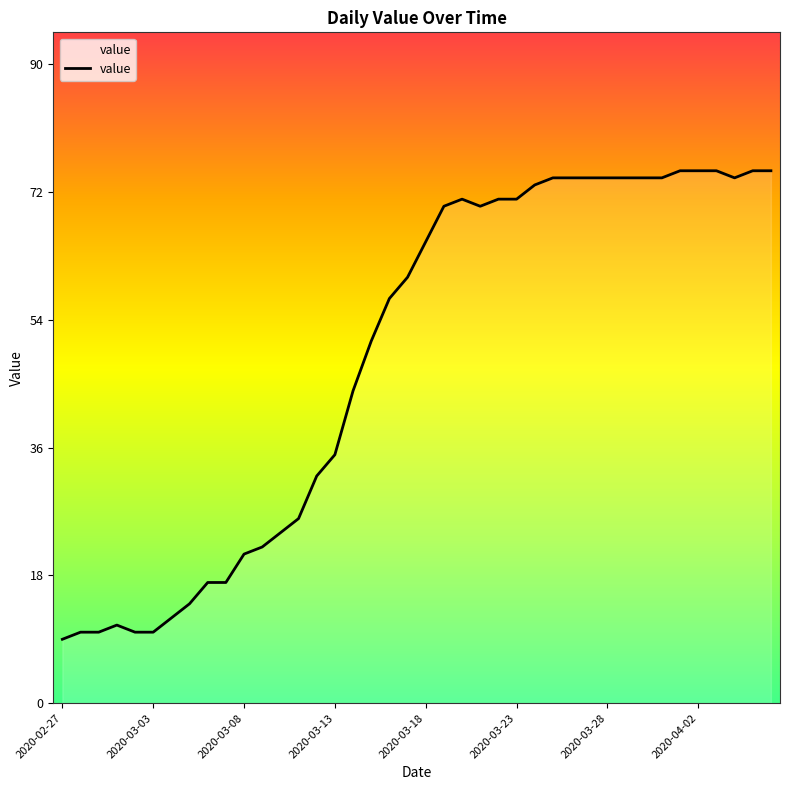

What is the change in value from 2020-02-27 to 34?

+66